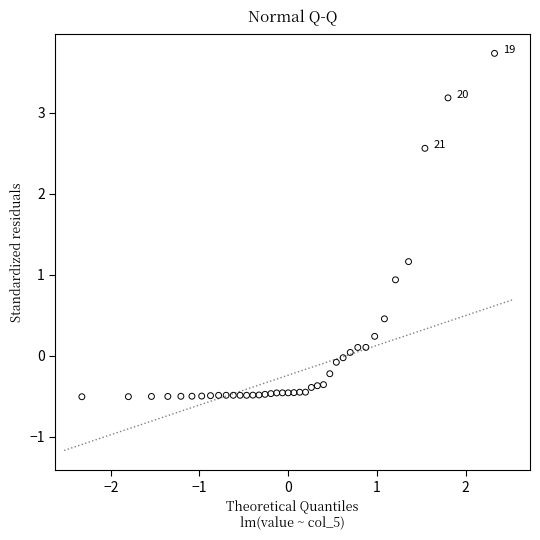

What is the range of Y values (max minus min)?

4.2